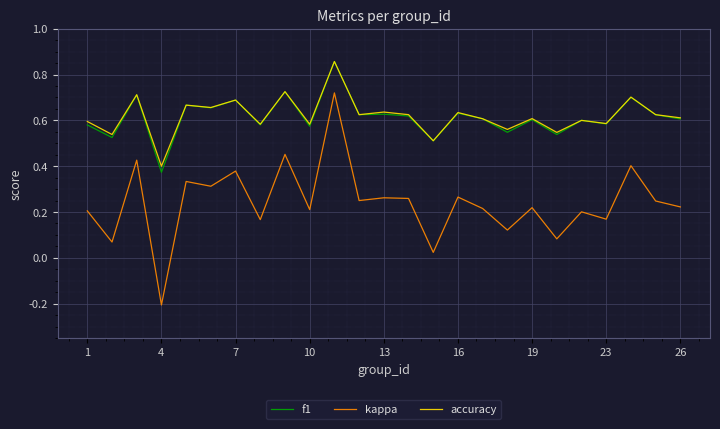

True or false: kappa and accuracy cross at least once.

False